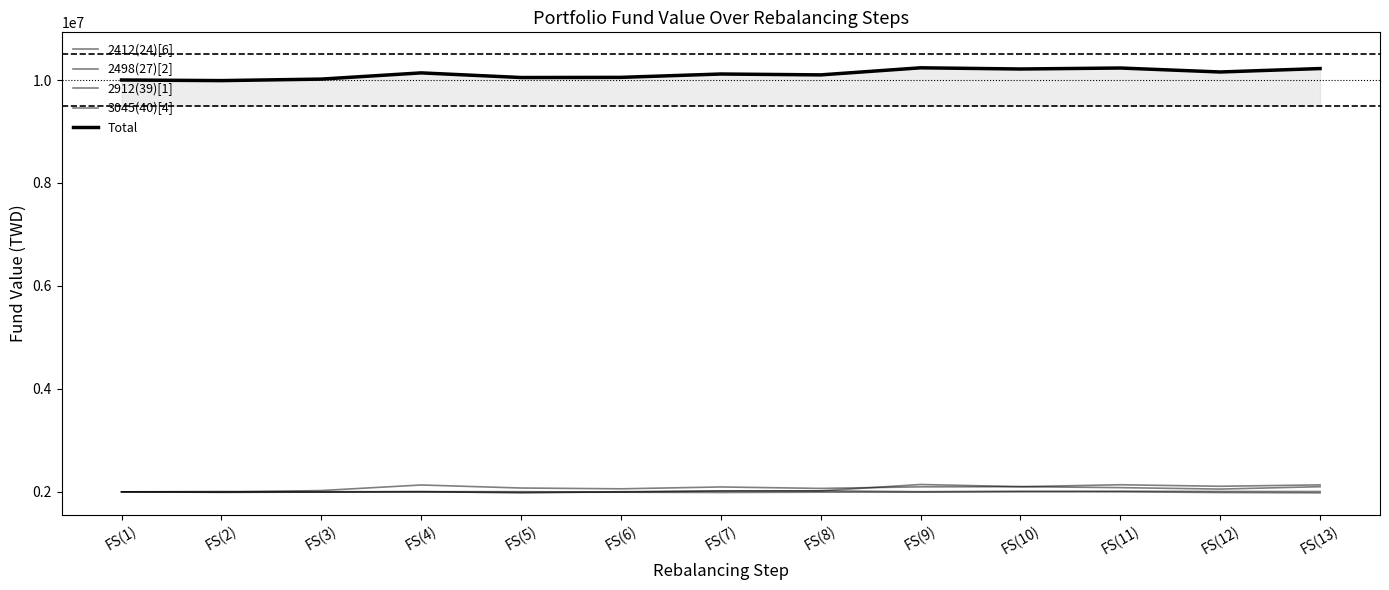

How many interior local peaks does the 2912(39)[1] series have?

3